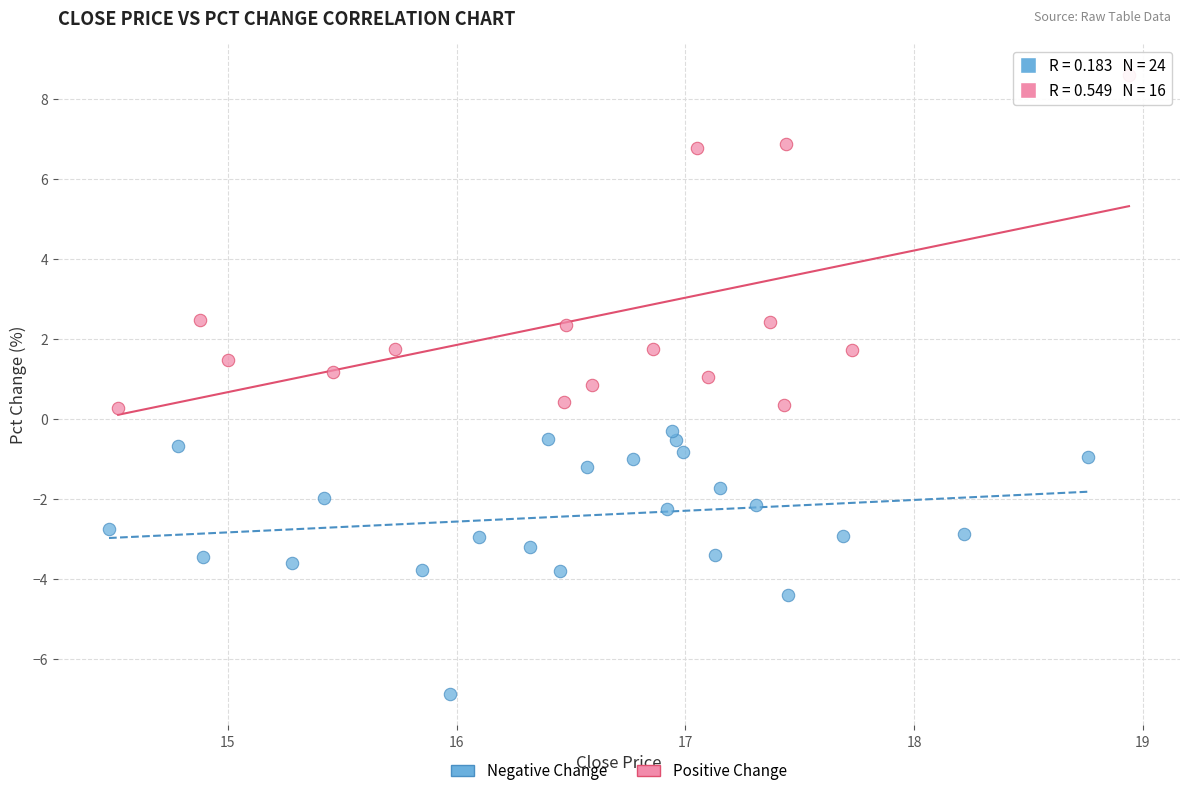

Which series contains the highest Y value?

Positive Change